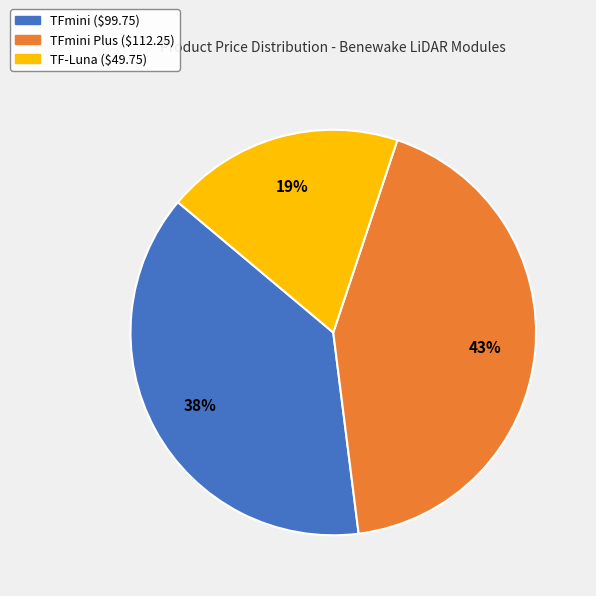

To the nearest percent, what is the average slice percentage?

33%